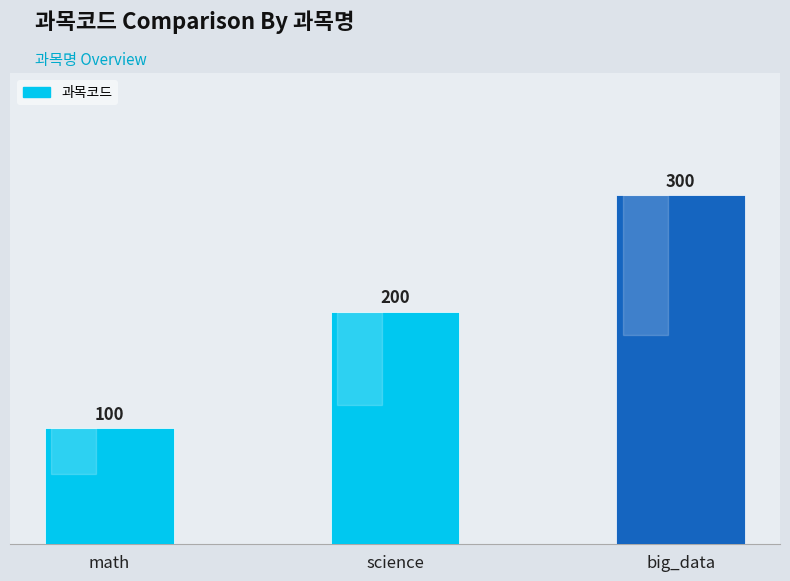

How many categories are shown in the chart?

3